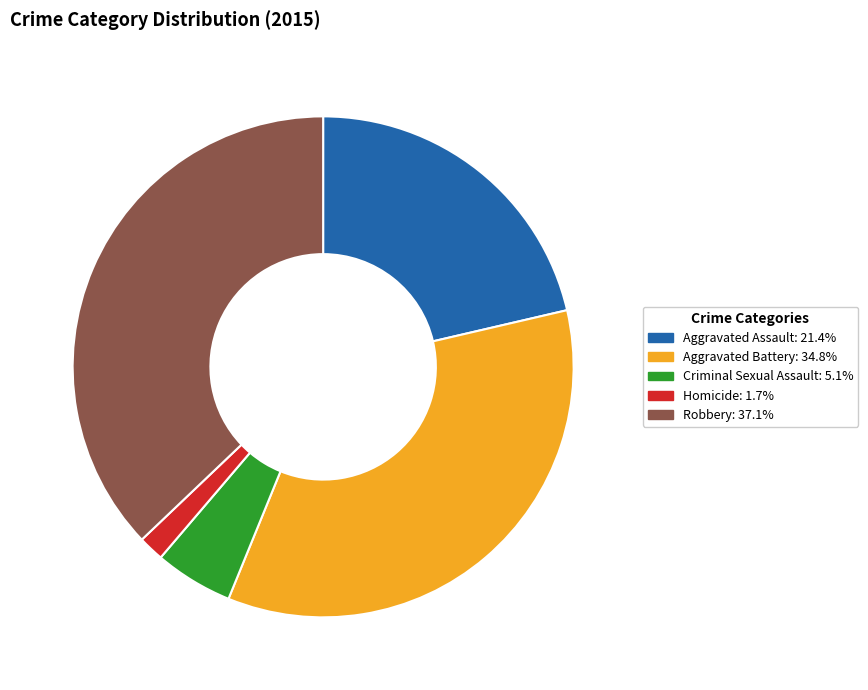

Combined, do Criminal Sexual Assault and Robbery account for over 50%?

No